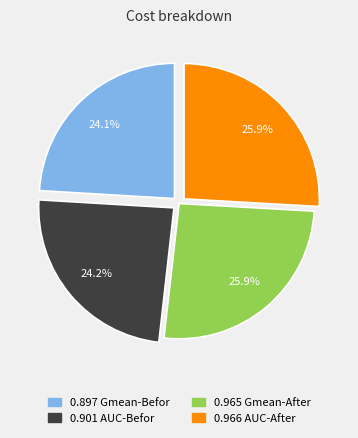

Is there any slice that represents more than half of the pie?

No